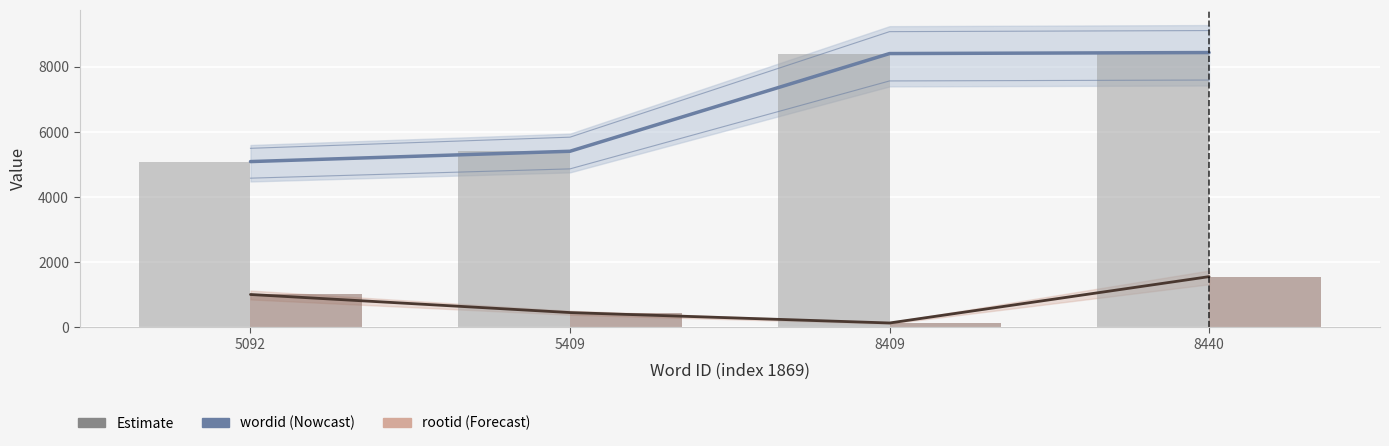

Between 5409 and 8440, which is larger?

8440